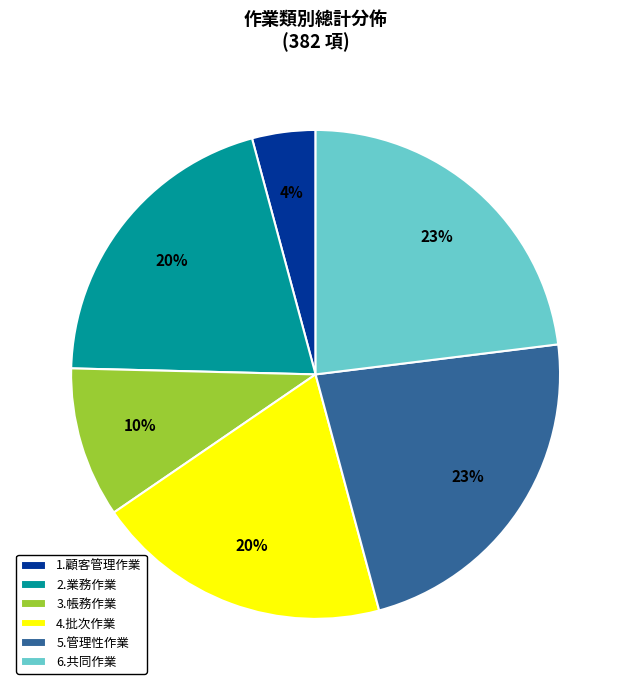

To the nearest percent, what is the combined percentage of 6.共同作業 and 3.帳務作業?

33%